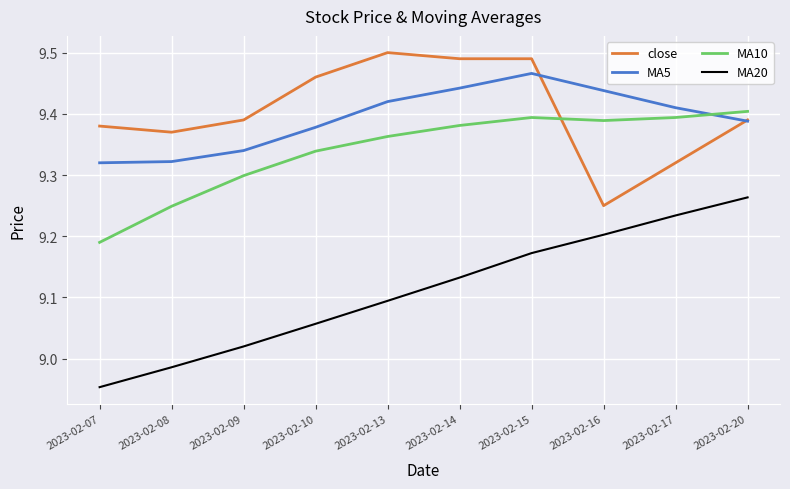

The MA10 series shows 13.6 at 2023-02-20. True or false?

False